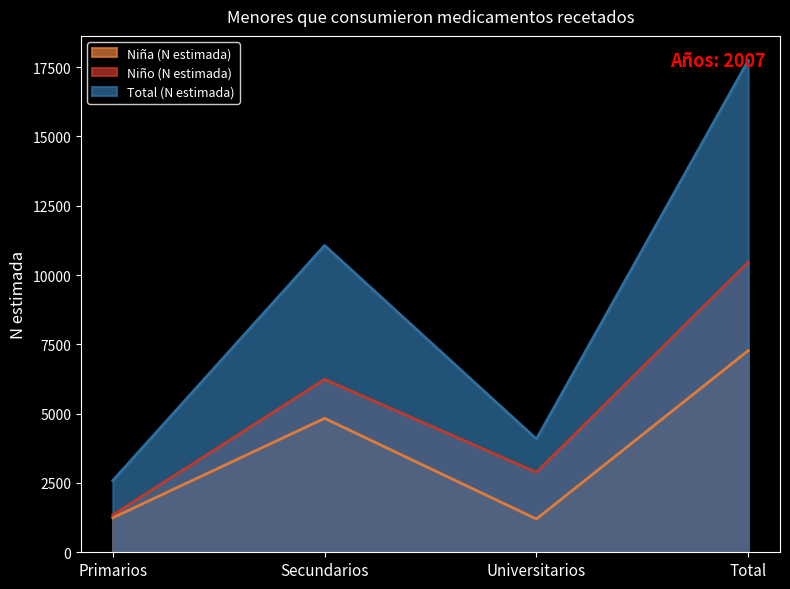

Reading right to left, what are all the values shown in this chart?

Niña (N estimada): 7275	1200	4831	1245
Niño (N estimada): 10465	2885	6237	1343
Total (N estimada): 17740	4085	11068	2587